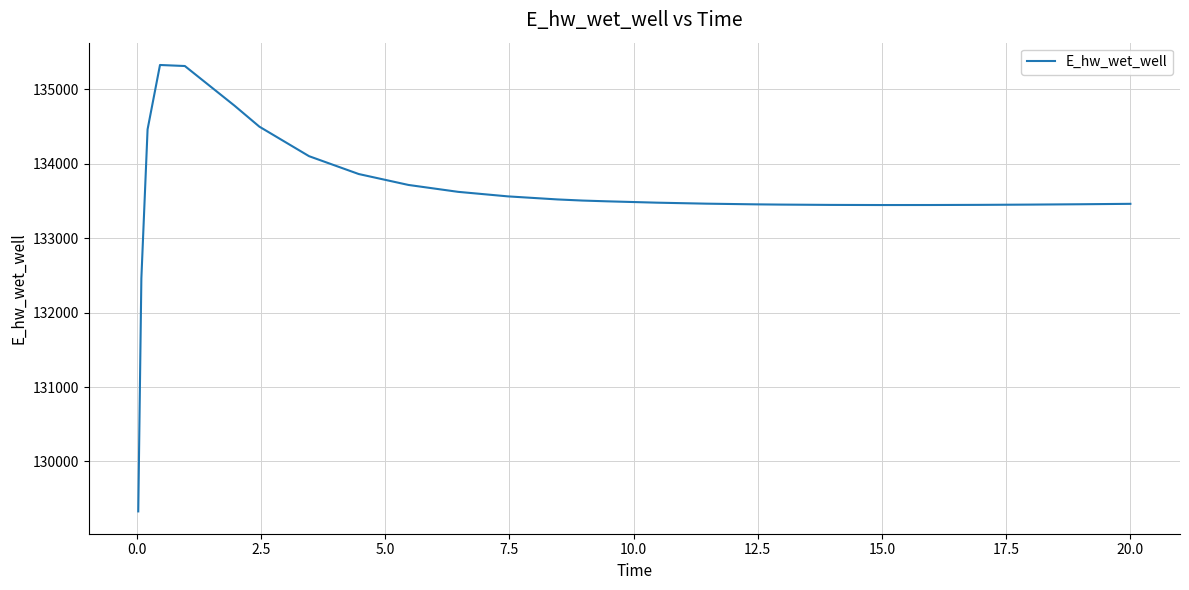

What is the smallest value displayed?

129329.5